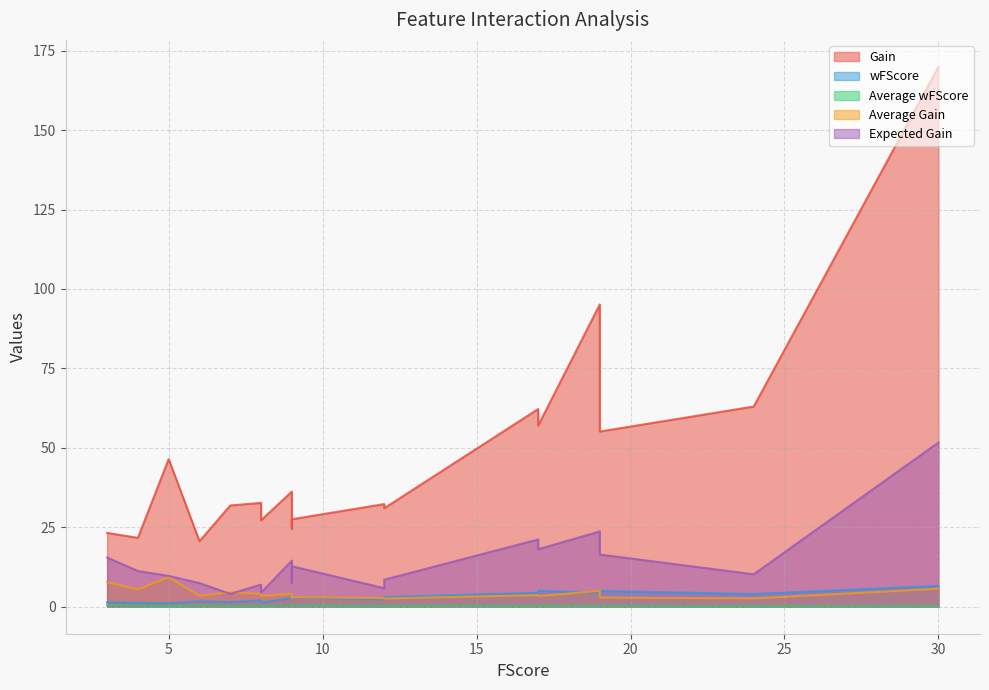

True or false: Average wFScore and Average Gain cross at least once.

False